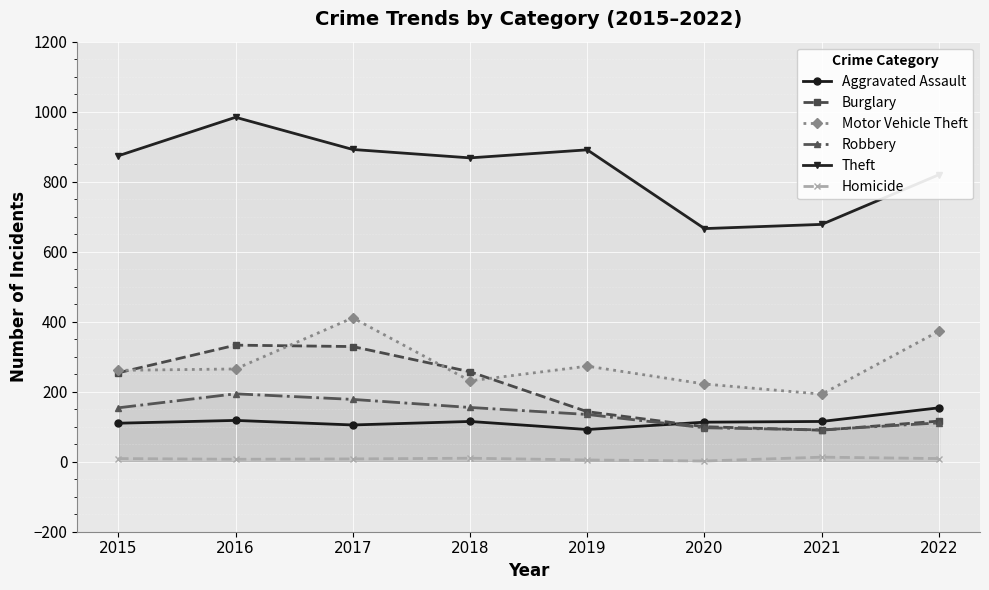

What is the greatest value displayed?

984